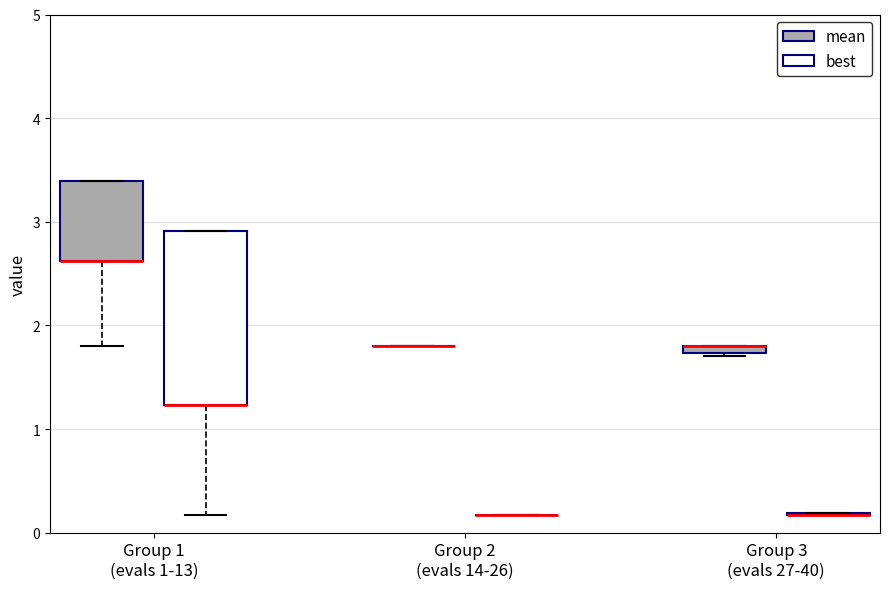

Comparing the boxes themselves (not the whiskers), which one is the tallest?

Group 1 (evals 1-13) (best)